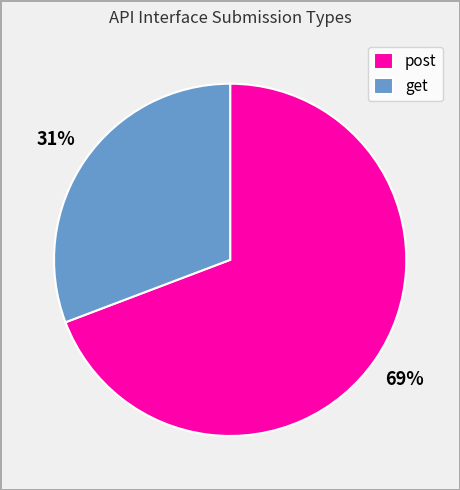

Is the sum of post and get greater than half?

Yes